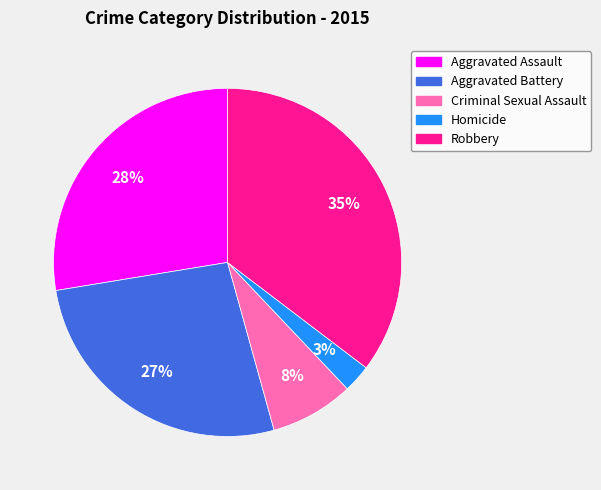

Is the sum of Aggravated Assault and Criminal Sexual Assault greater than half?

No